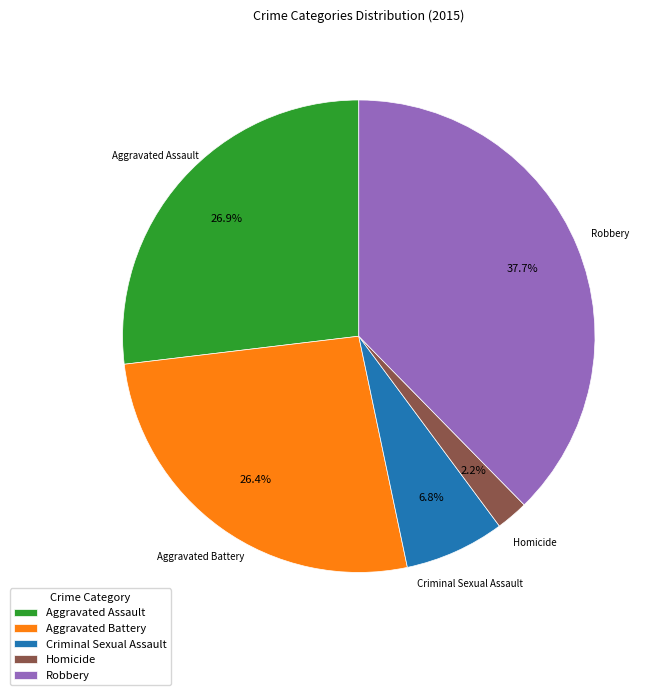

To the nearest percent, what percentage of the pie is Homicide?

2%